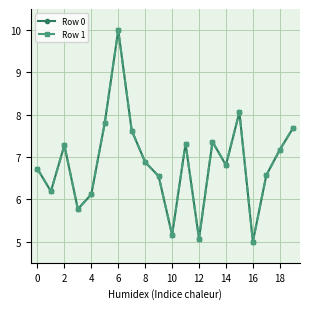

At how many categories does at least one series exceed 5?

19